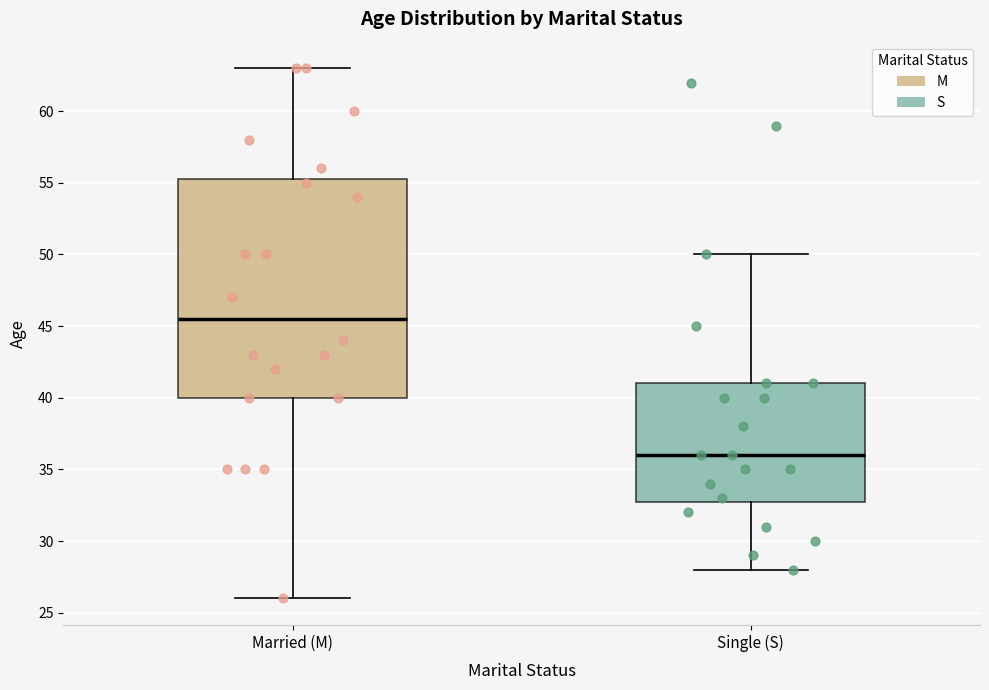

Reading left to right, read every box against the y-axis: the position of its median line, the range the box covers, and the ends of its whiskers. The values are not printed on the chart, so give them approximately, as read against the axis.

Married (M): median 45.5, box 40.0 to 55.5, whiskers 26.0 to 63.0
Single (S): median 36.0, box 33.0 to 41.0, whiskers 28.0 to 50.0